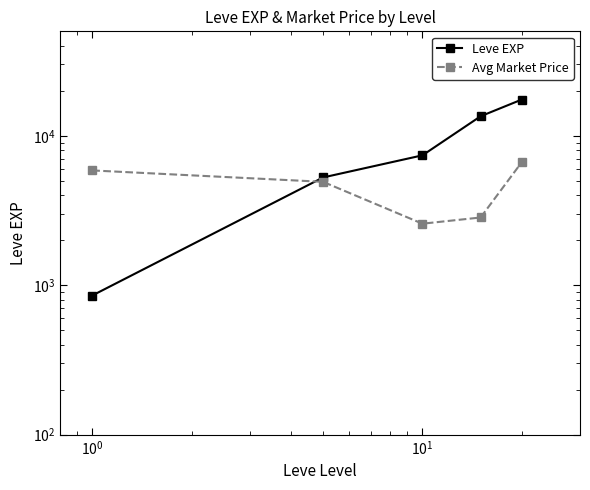

True or false: Avg Market Price has more than 0 points higher than both neighbors.

False